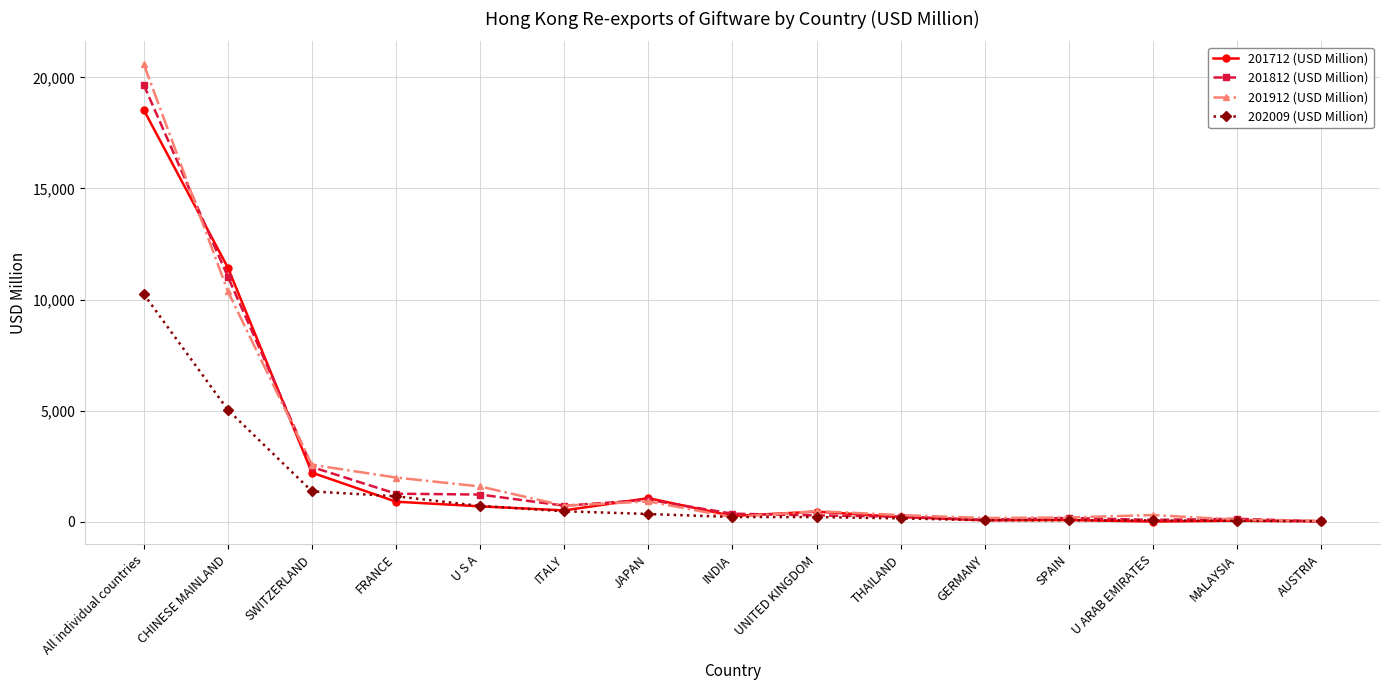

Is the value of 201812 (USD Million) at U S A greater than the value of 202009 (USD Million) at UNITED KINGDOM?

Yes